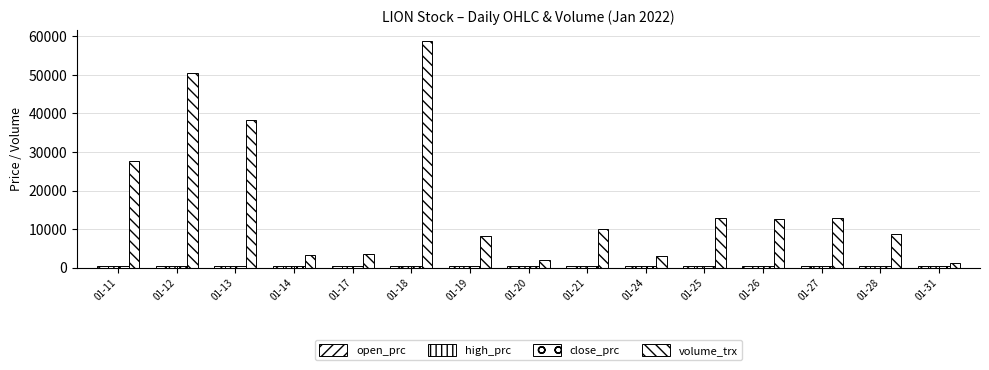

True or false: volume_trx has a value of 12800 at 01-27.

True